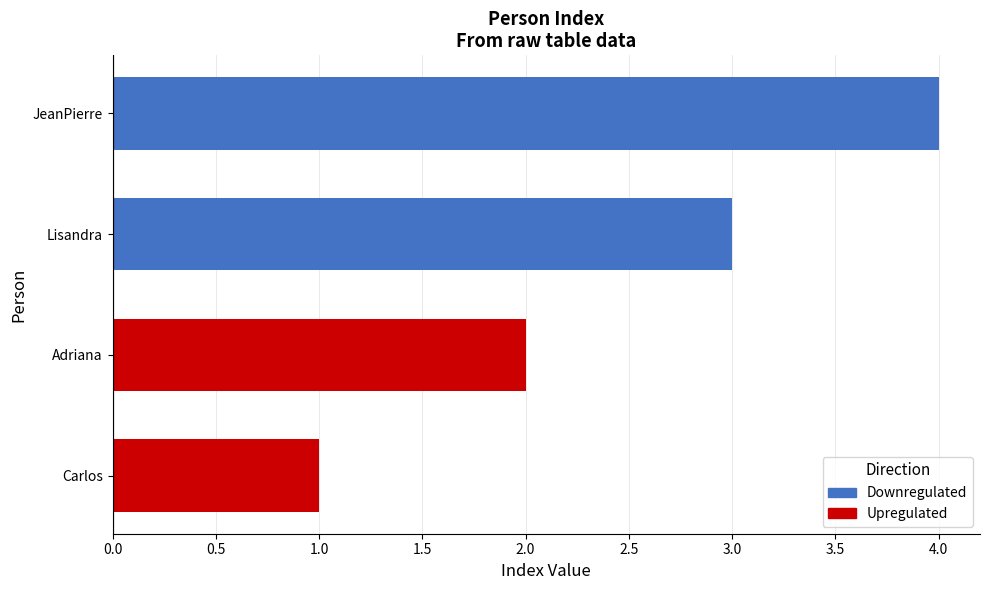

List the labels in order of value, smallest first.

Carlos, Adriana, Lisandra, JeanPierre